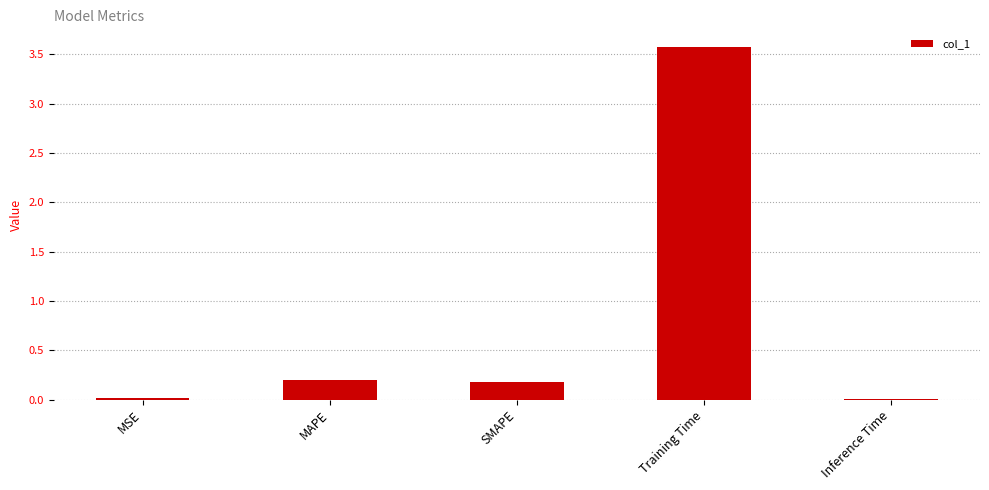

The chart shows a value of 0.0 at Inference Time. True or false?

True